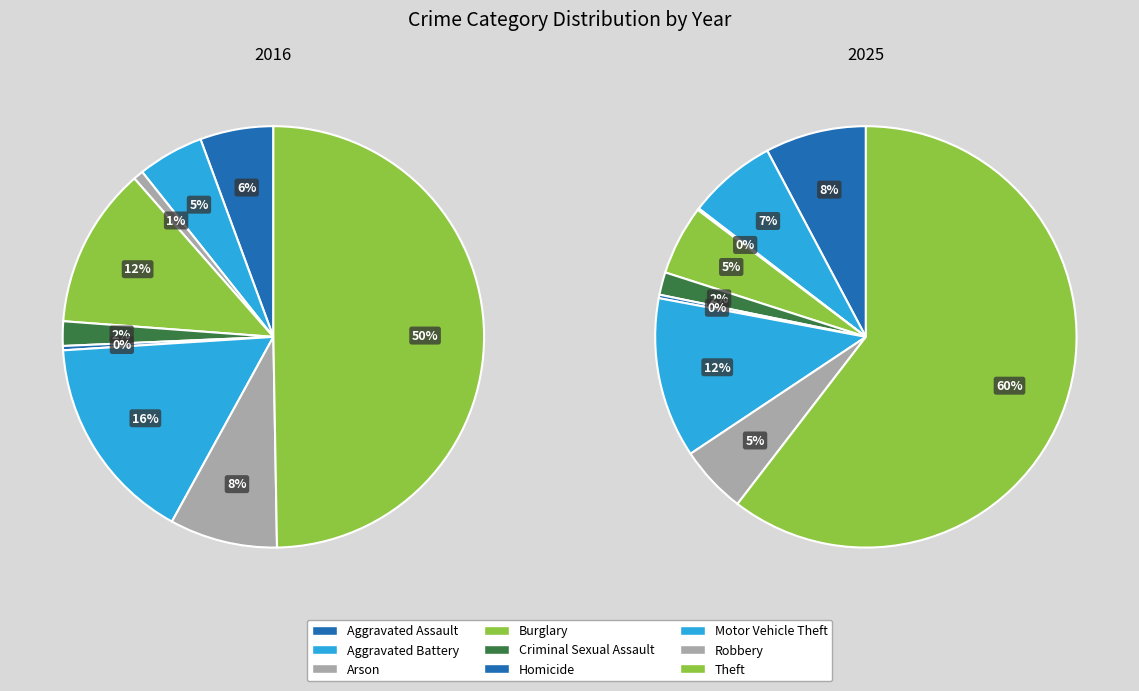

Combined, what portion of the pie is Arson and Aggravated Battery?

5.8%